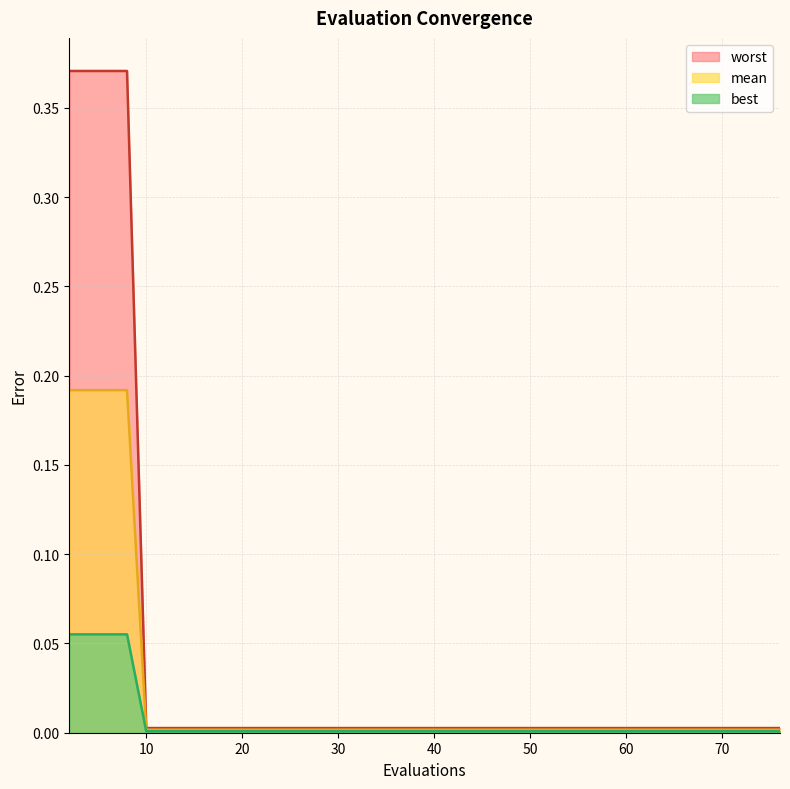

Which has a higher value, 65 or 57?

65